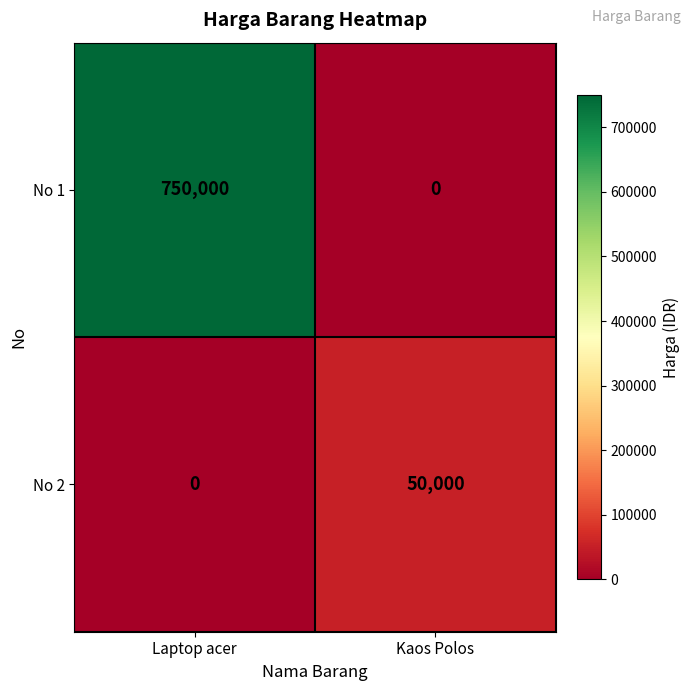

Which label corresponds to the largest value in the chart?

Laptop acer